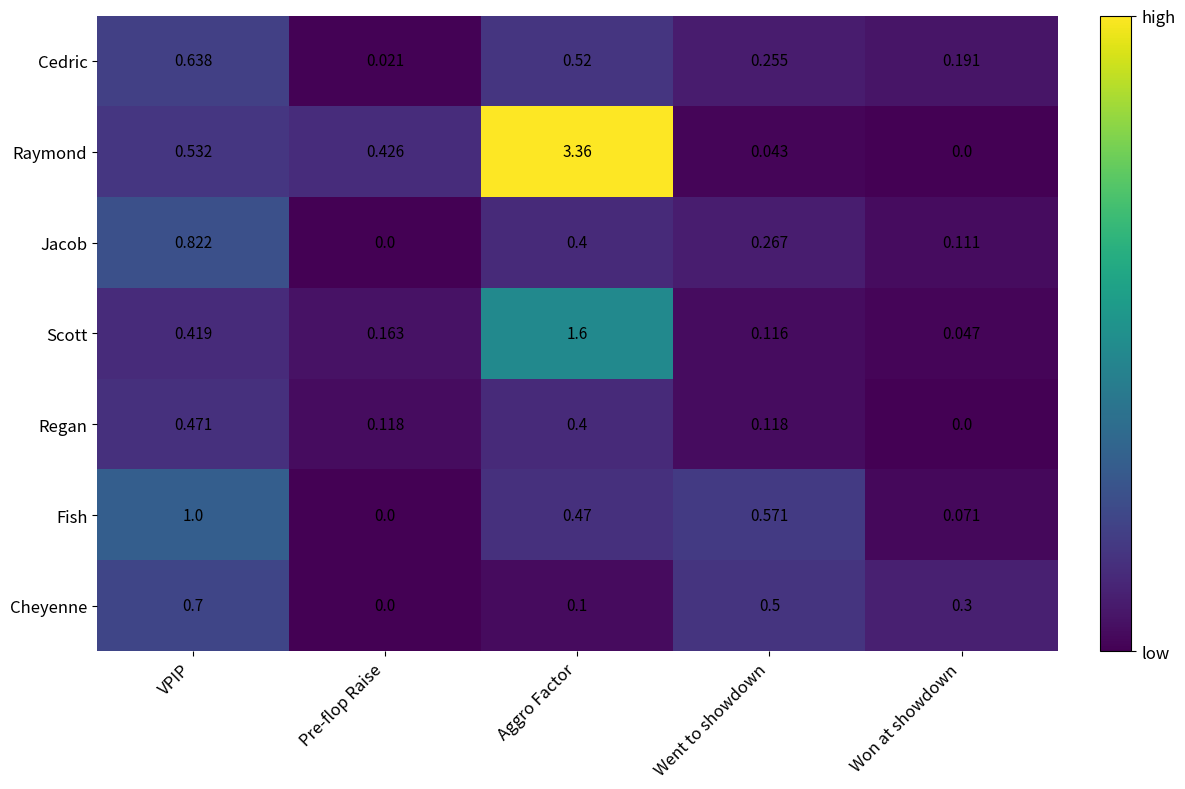

Which series has the widest spread of values?

Raymond